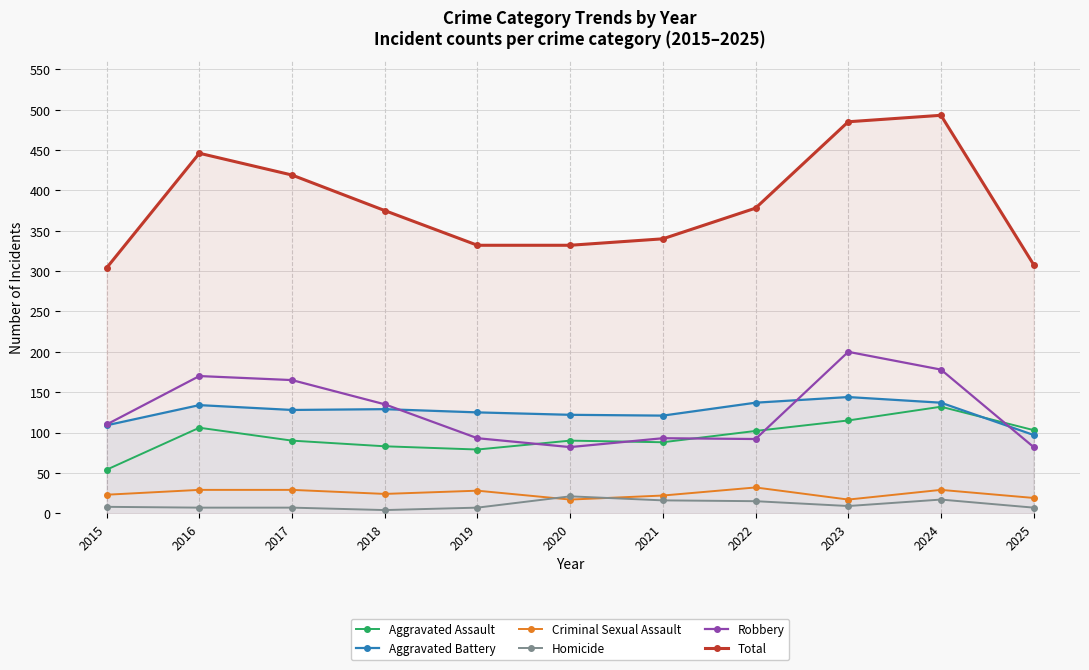

True or false: Robbery and Total cross at least once.

False